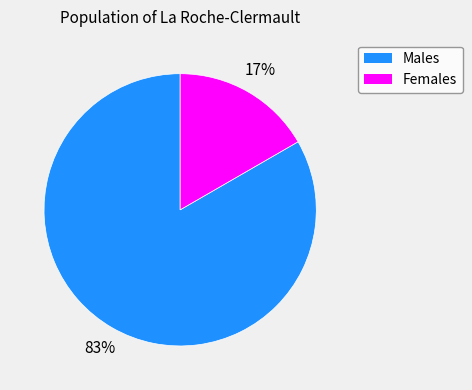

Which category has the biggest portion of the pie?

Males